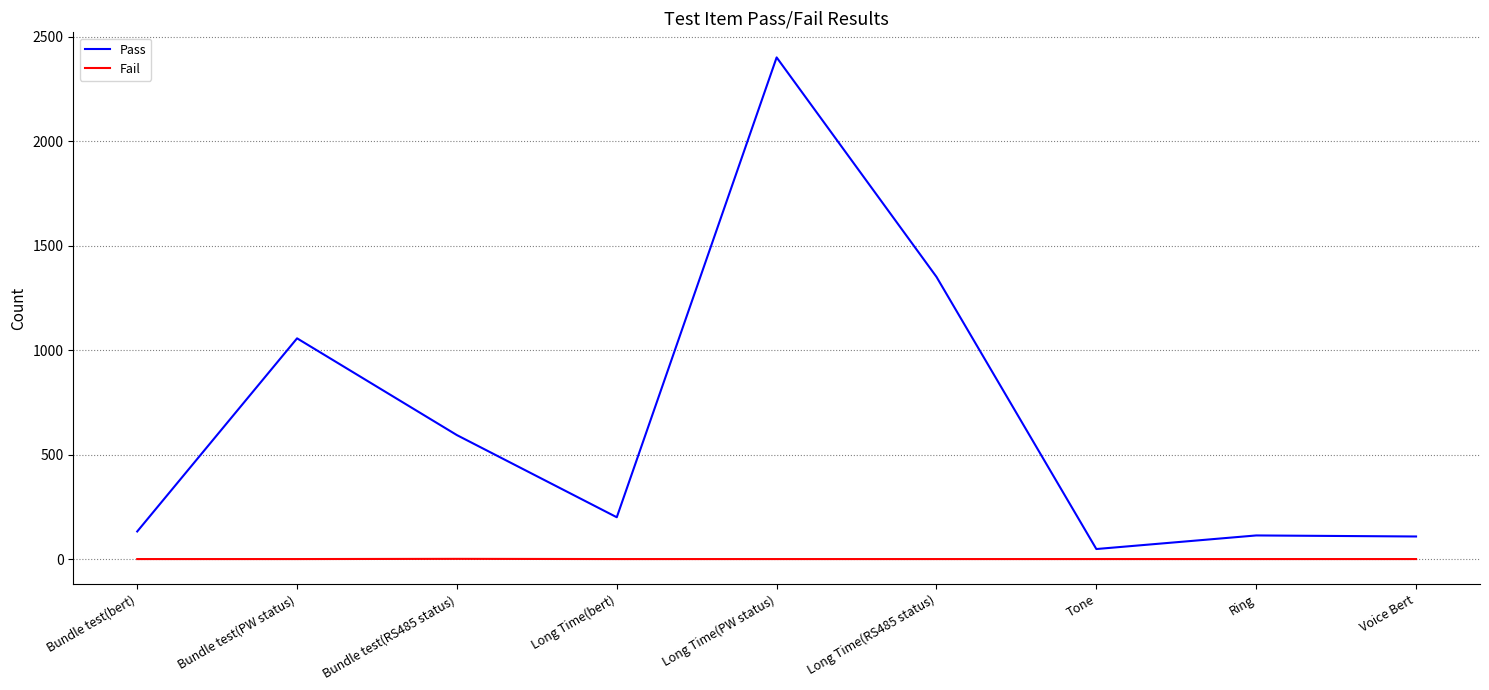

True or false: Pass and Fail intersect in this chart.

False